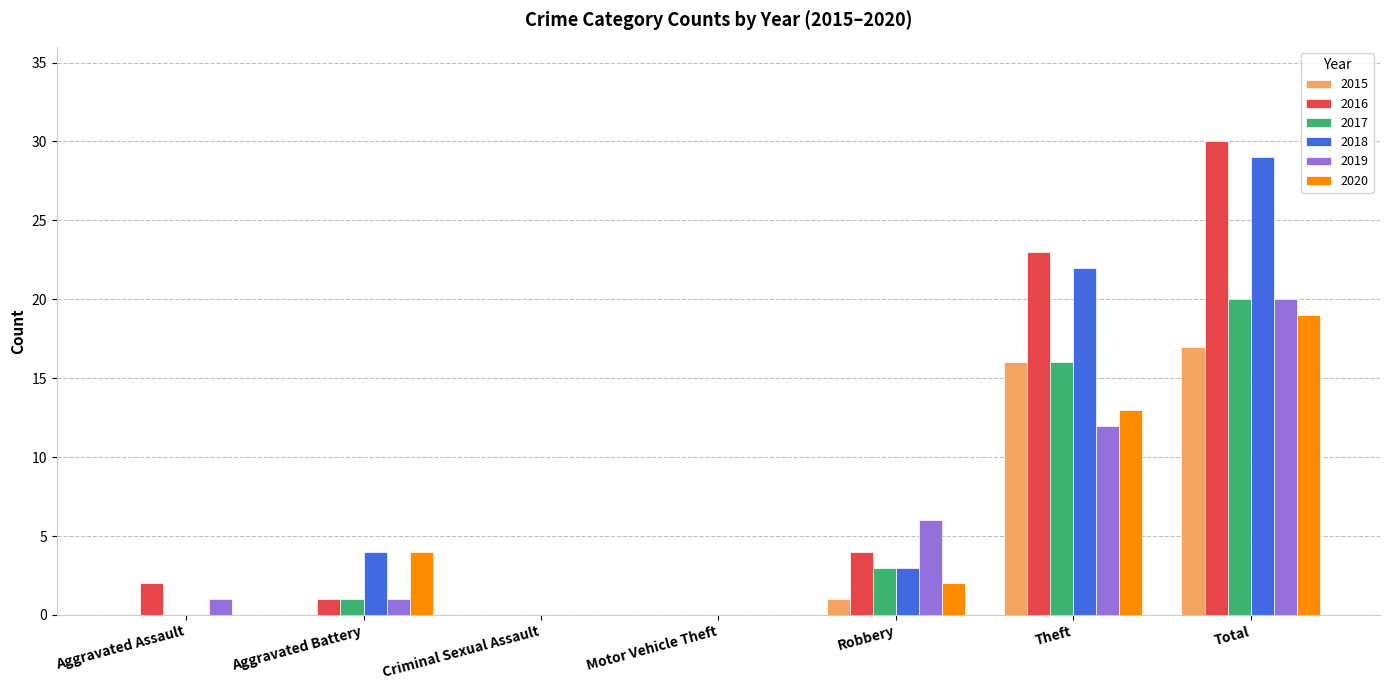

How many categories are shown in the chart?

7